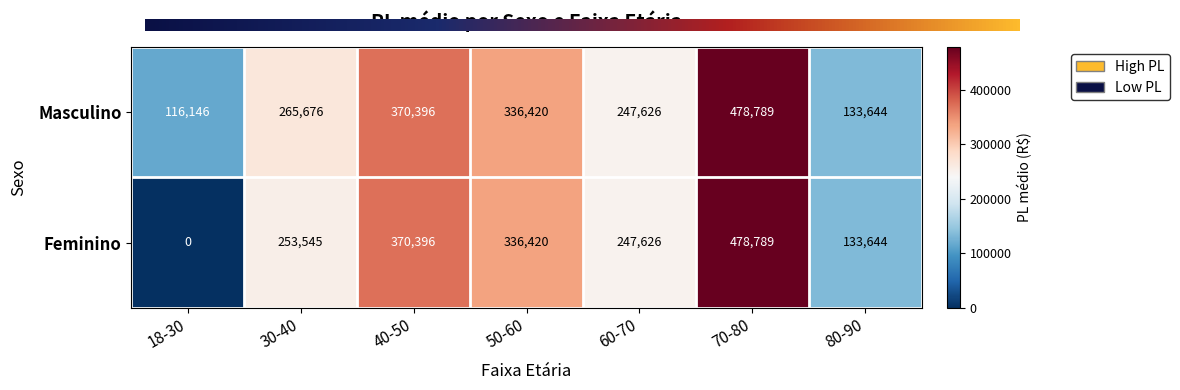

Which series has the widest spread of values?

Feminino